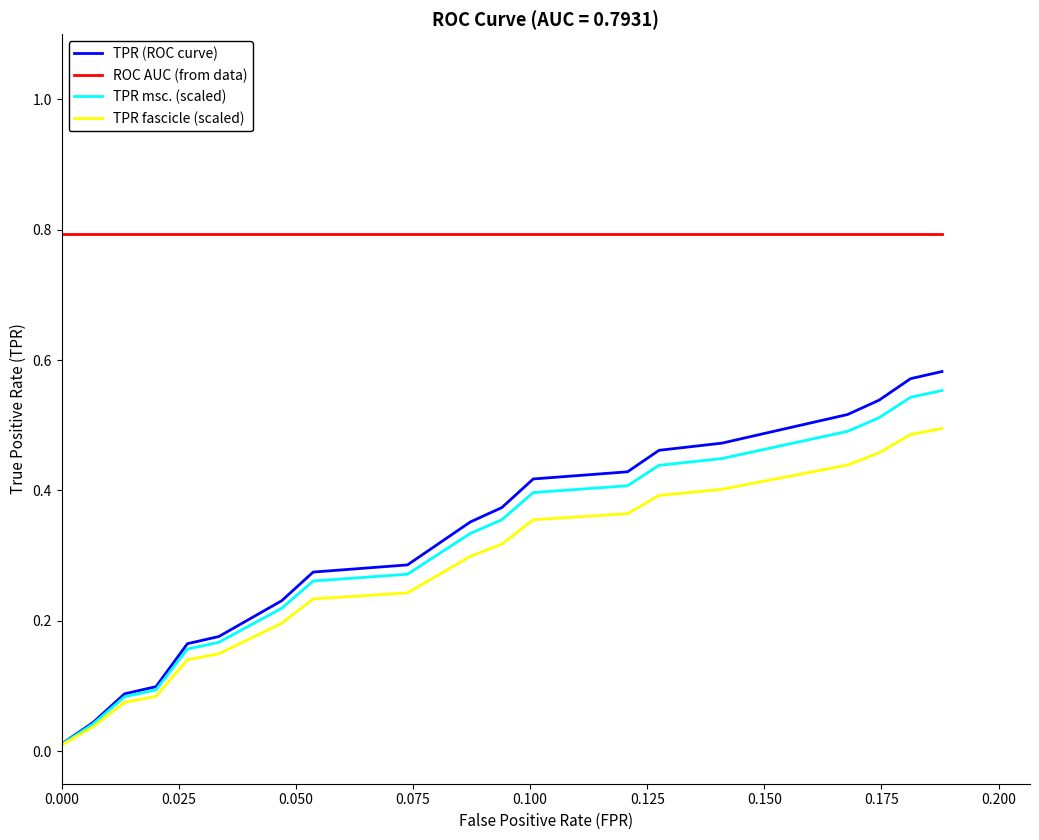

True or false: TPR (ROC curve) and ROC AUC (from data) intersect in this chart.

False